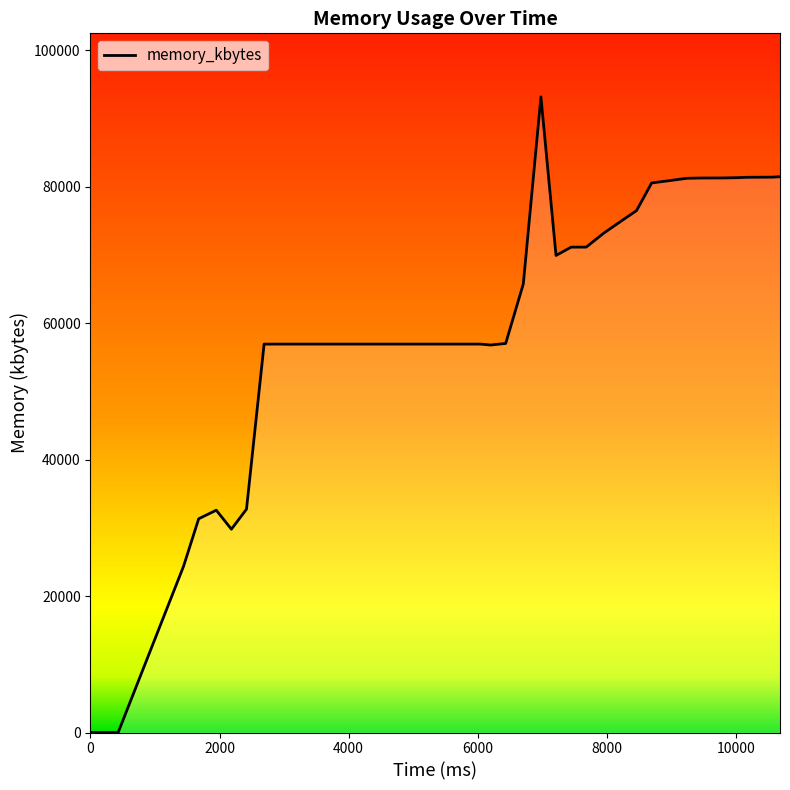

True or false: there are more than 0 points higher than both neighbors.

True